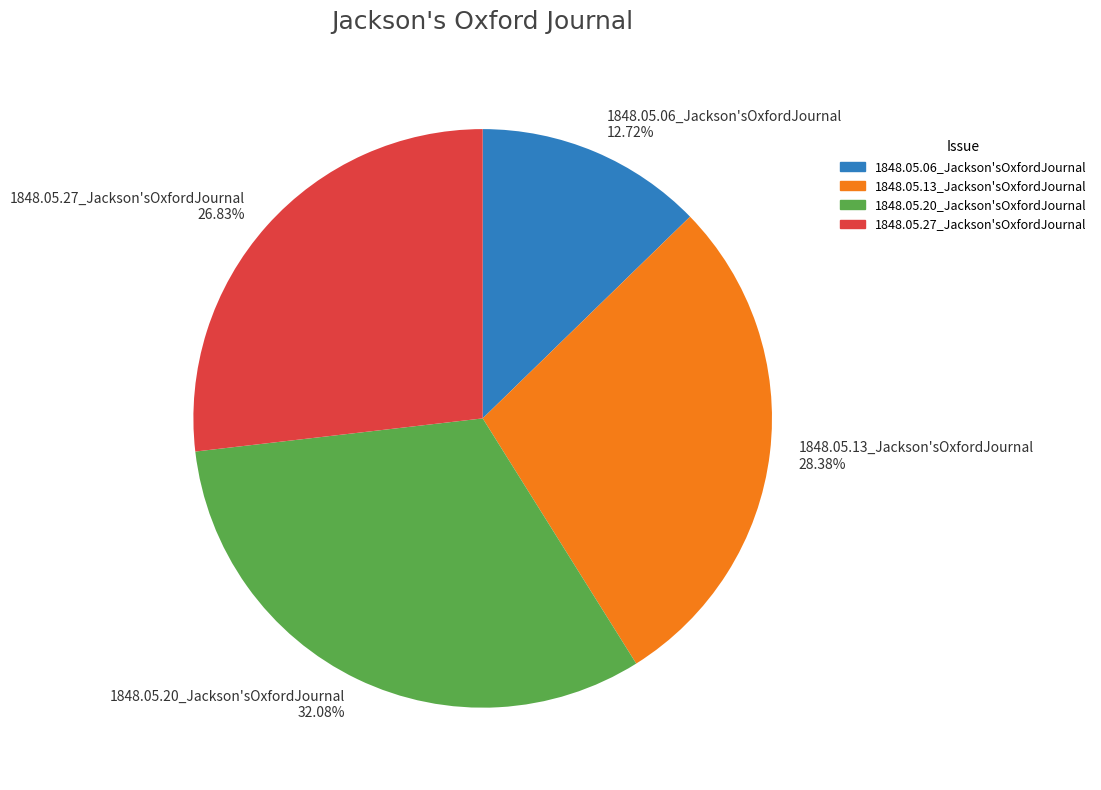

What is the smallest slice in the pie chart?

1848.05.06_Jackson'sOxfordJournal